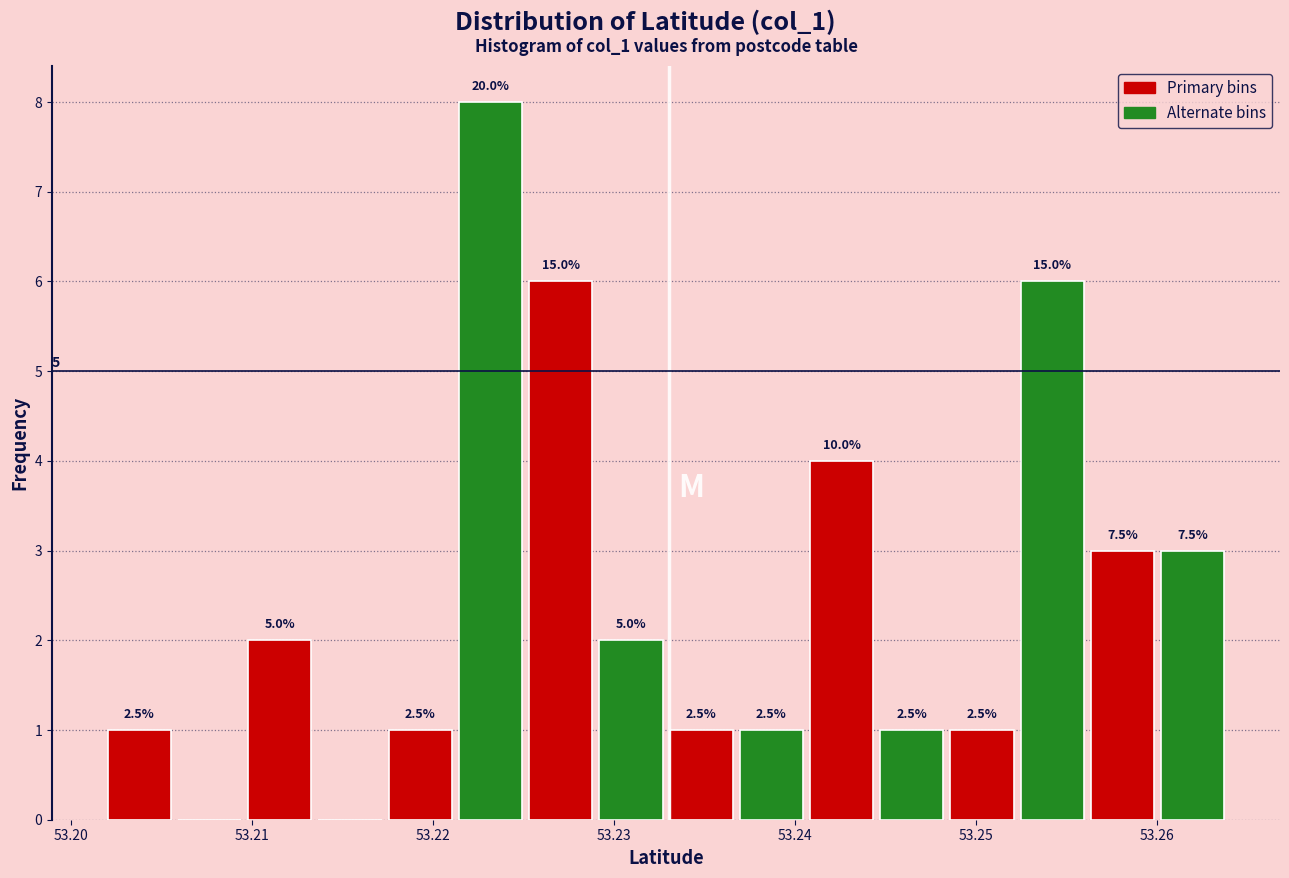

Around what value on the x-axis is the tallest bar? Give the approximate position of its centre, as read against the axis.

53.223